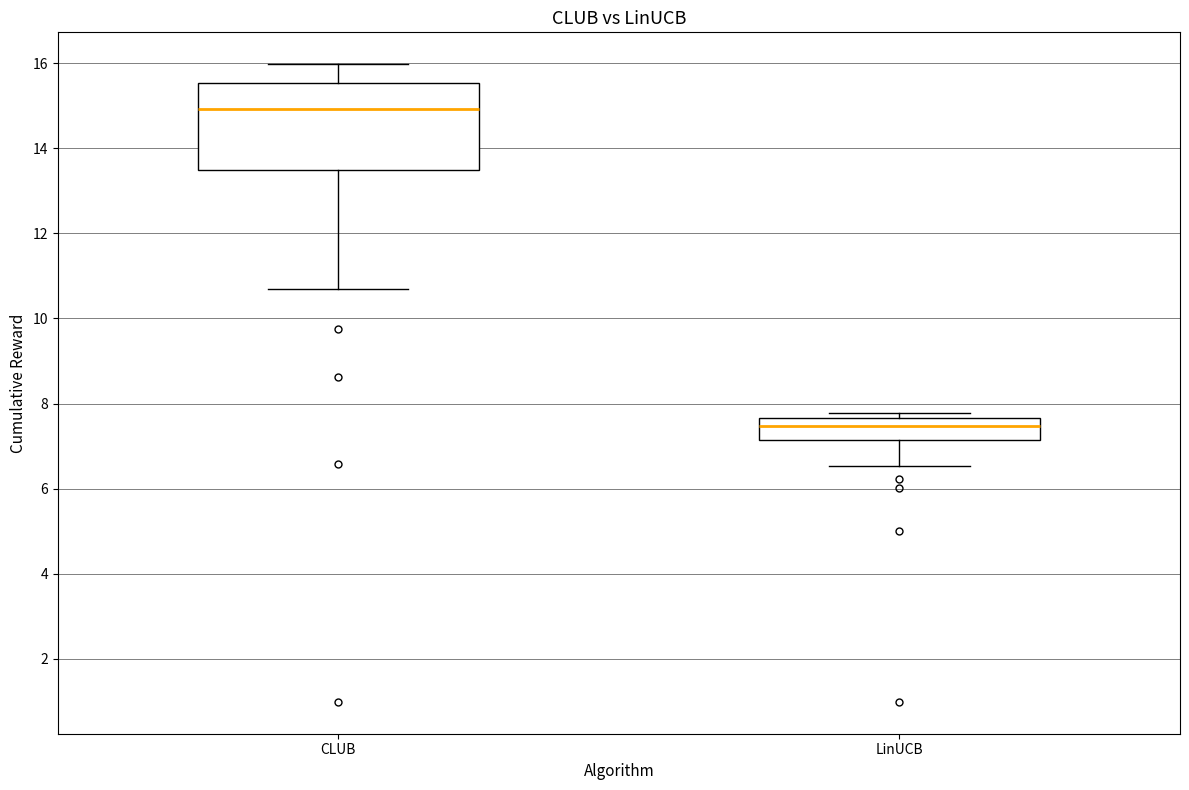

Reading left to right, transcribe this box plot: for each box, give where its median line is, the range the box spans, and where its two whiskers end, as read against the y-axis. The values are not printed on the chart, so give them approximately, as read against the axis.

CLUB: median 15.0, box 13.4 to 15.6, whiskers 10.6 to 16.0
LinUCB: median 7.4, box 7.2 to 7.6, whiskers 6.6 to 7.8